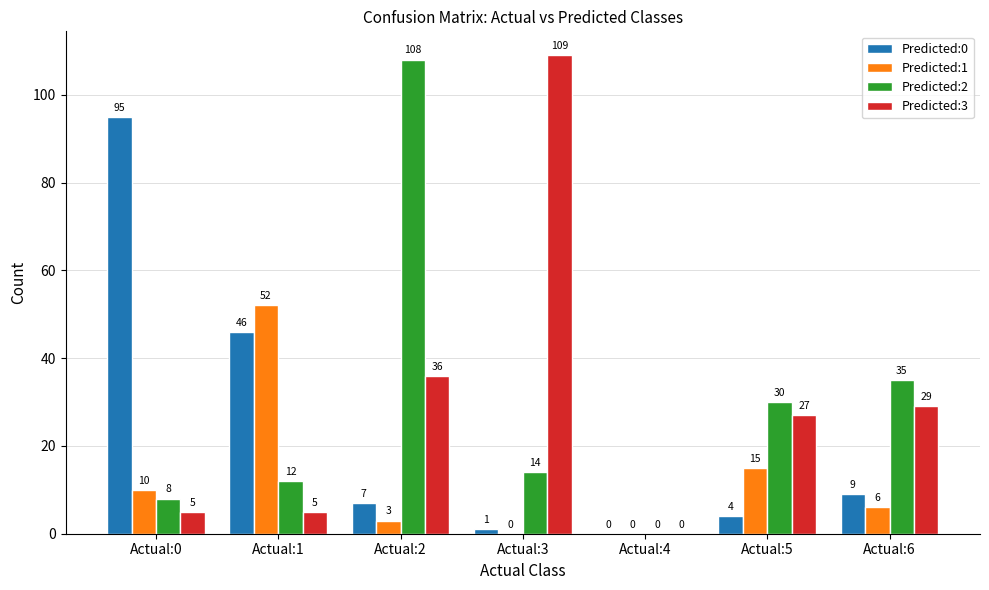

What is the average value of the Predicted:2 series?

30